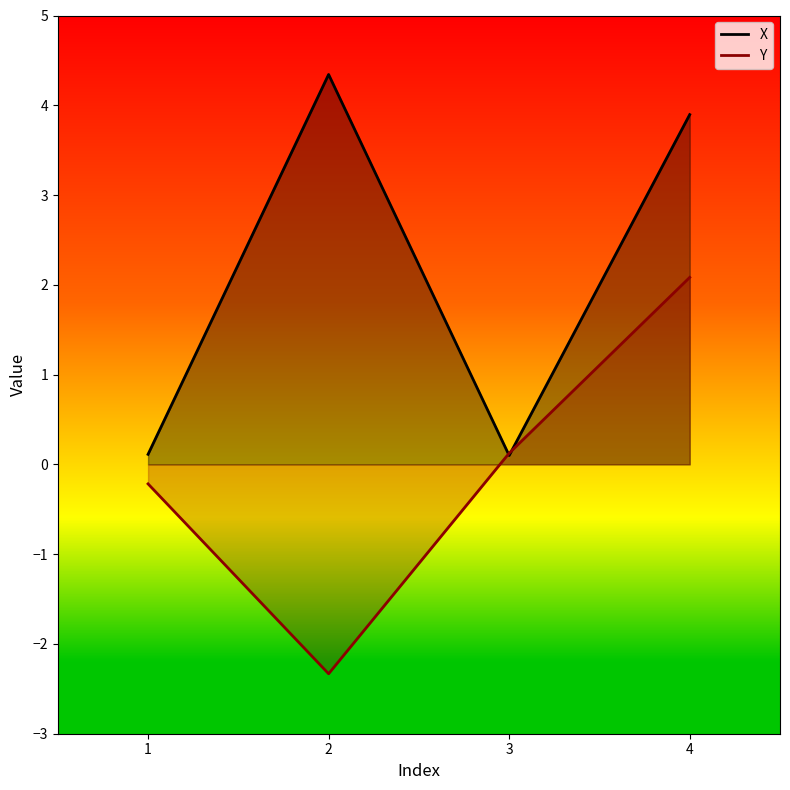

Between 2 and 4, which series saw the biggest shift?

Y